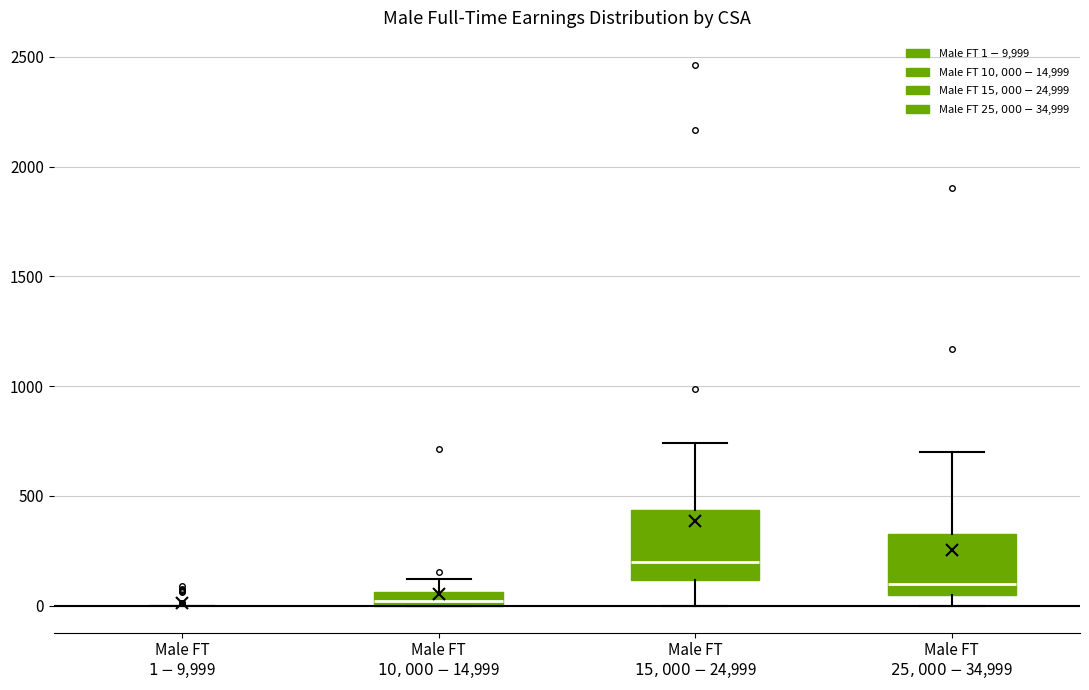

Where is the lower edge of the box for Male FT $25,000-$34,999 on the y-axis? The values are not printed on the chart, so give them approximately, as read against the axis.

50